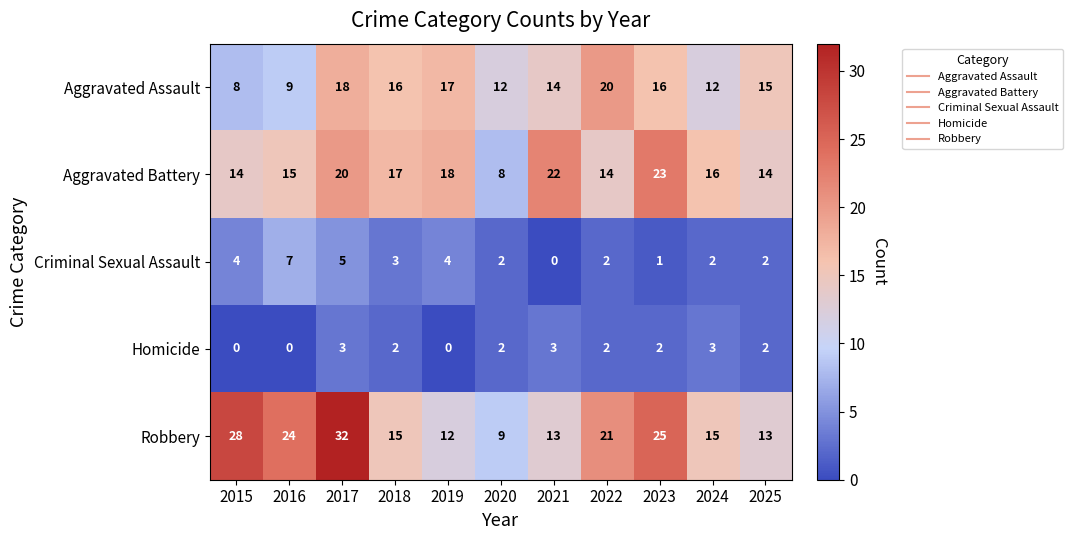

At which label is Criminal Sexual Assault closest to 3?

2018